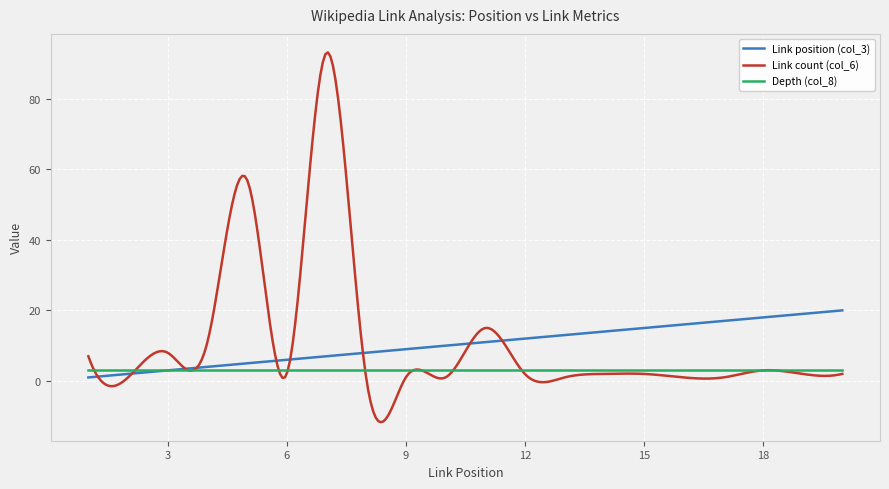

Which series has the largest range (max minus min)?

Link count (col_6)